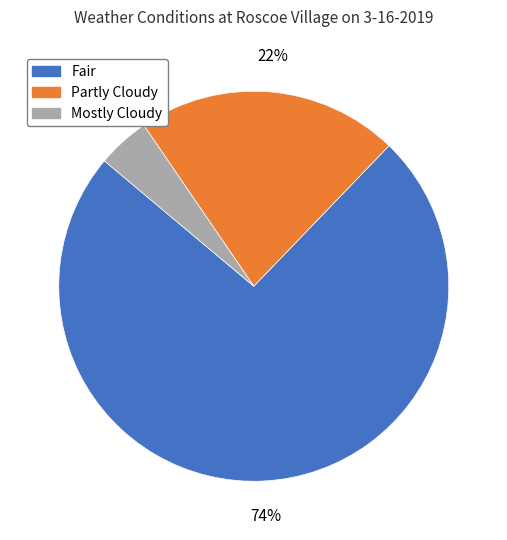

Which has a higher value, Partly Cloudy or Mostly Cloudy?

Partly Cloudy